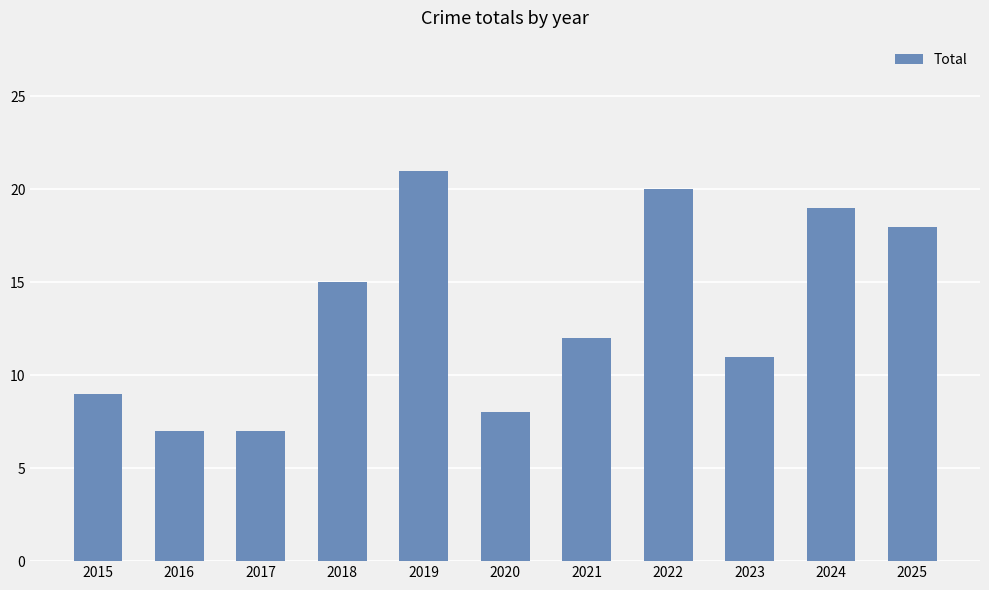

At which category does the chart reach its peak across all series?

2019